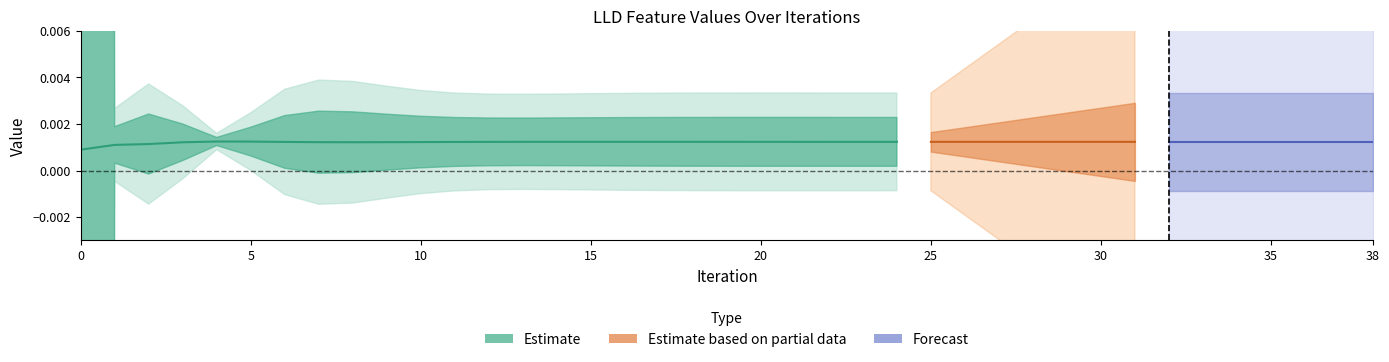

How many LLD_3 values are between 0 and 1?

39